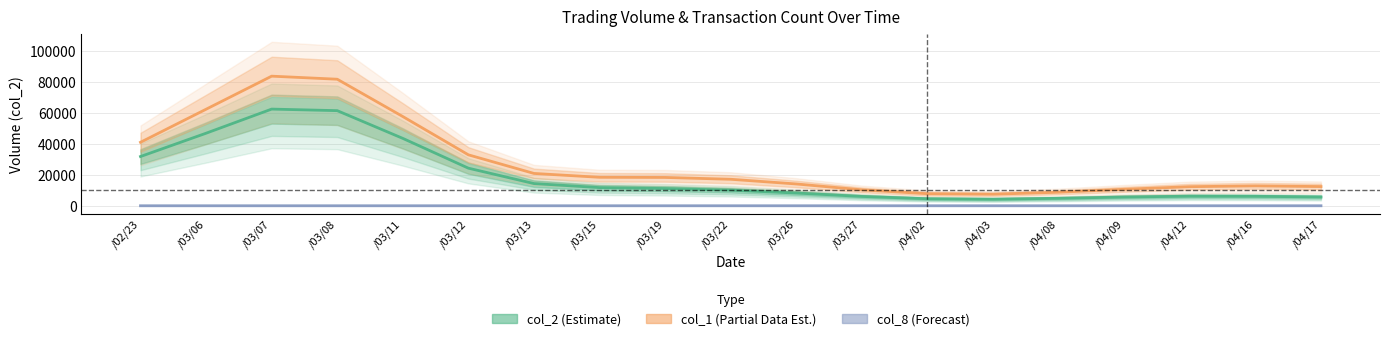

How many lines are shown in the chart?

3